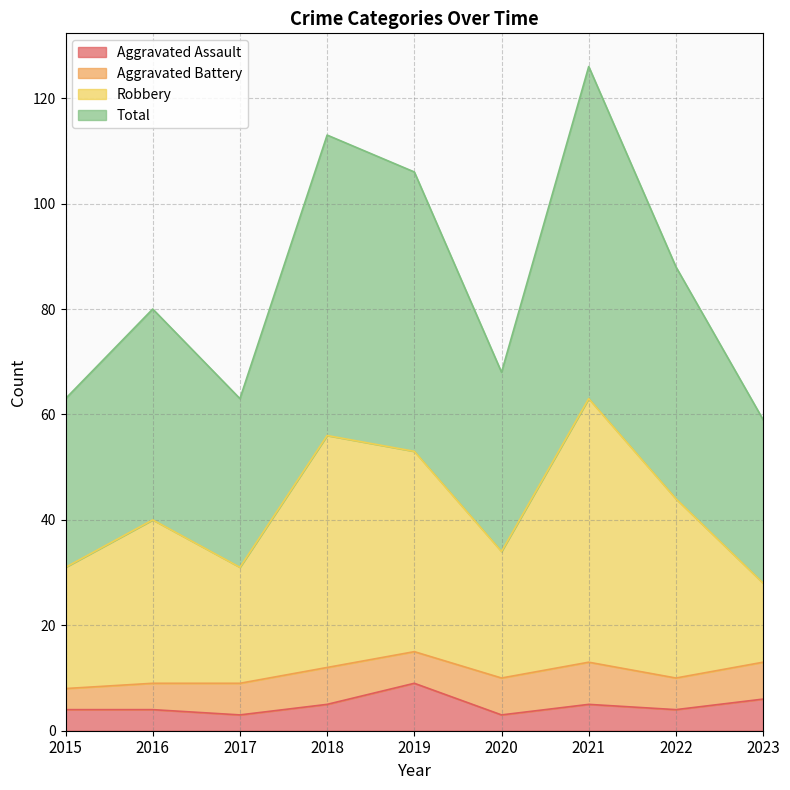

In Aggravated Assault, how many points are higher than both neighbors (excluding endpoints)?

2